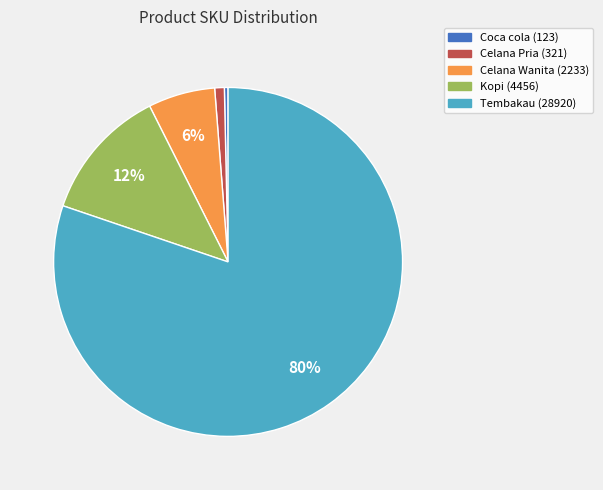

Is there any slice that represents more than half of the pie?

Yes